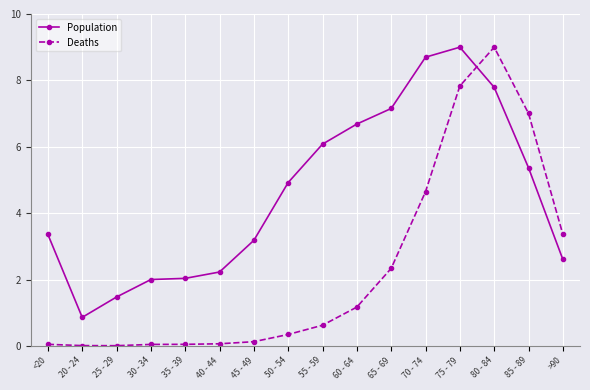

Which category has the highest value in the Population series?

75 - 79